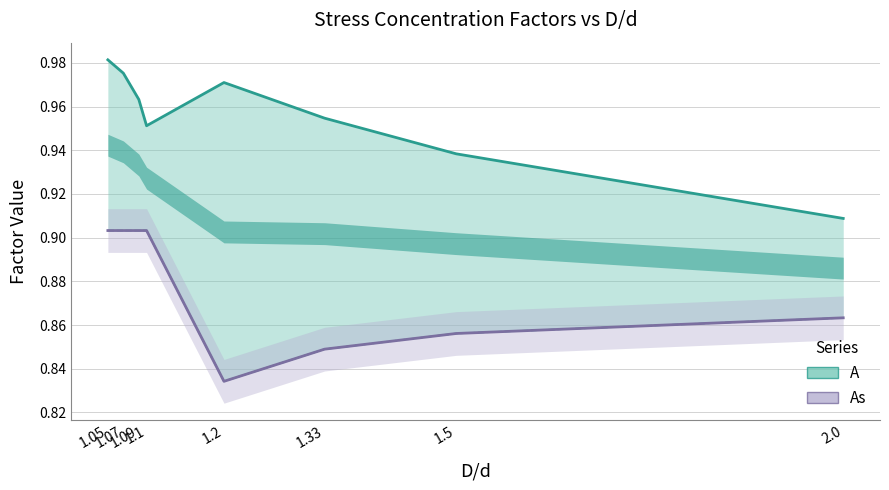

Which category has the lowest value across all series?

1.2